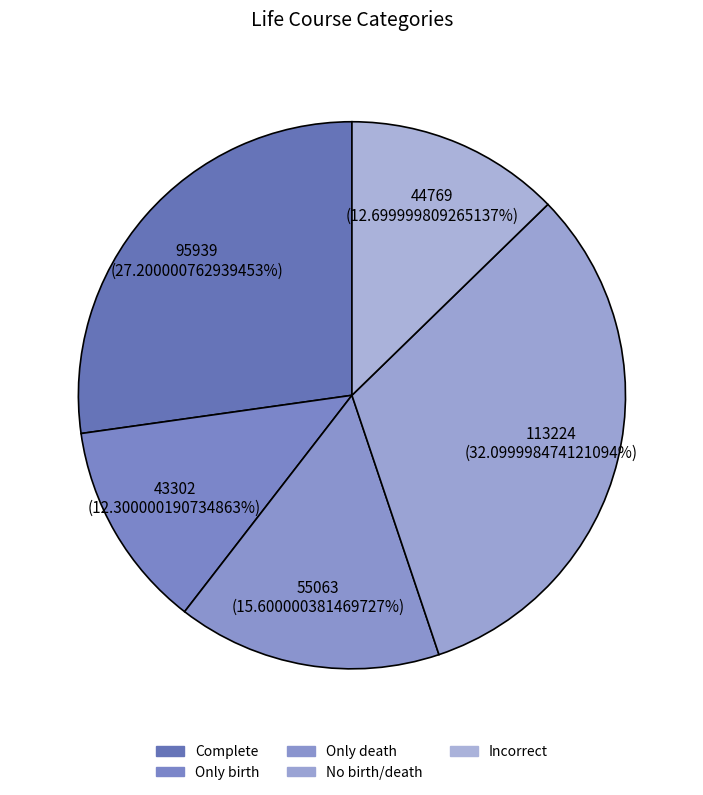

To the nearest percent, what is the average slice percentage?

20%